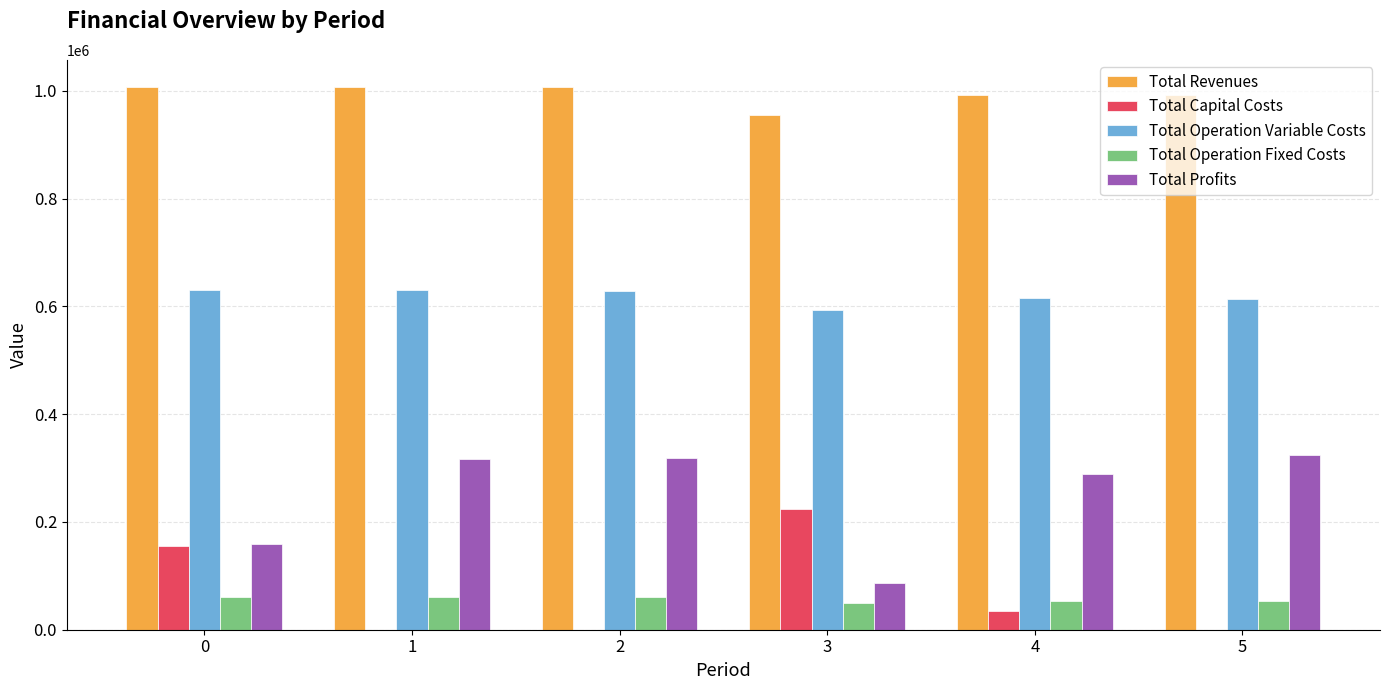

Which series has the largest total across all categories?

Total Revenues